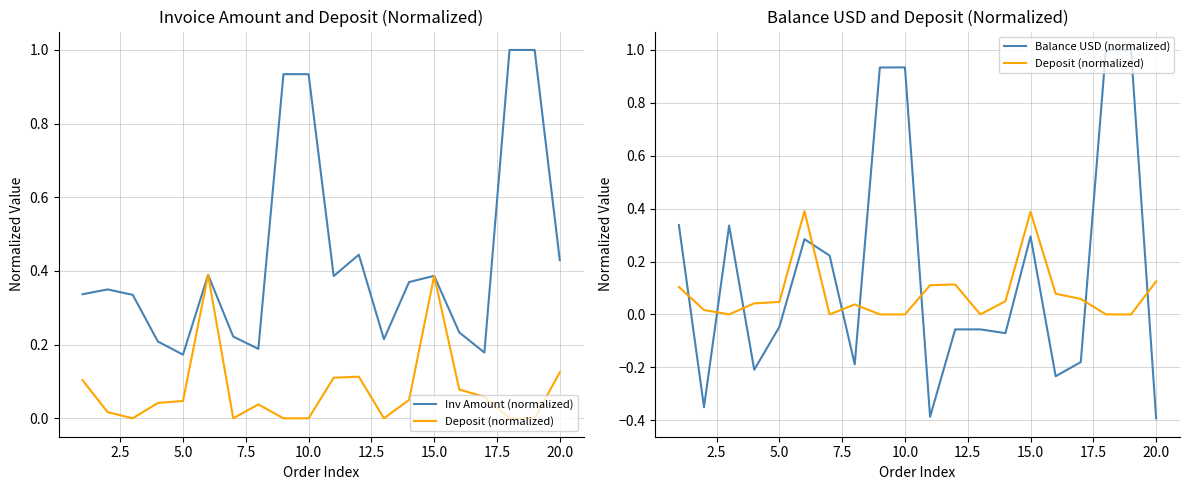

Rank the series by their average value, from highest to lowest.

Inv Amount (normalized), Balance USD (normalized), Deposit (normalized)